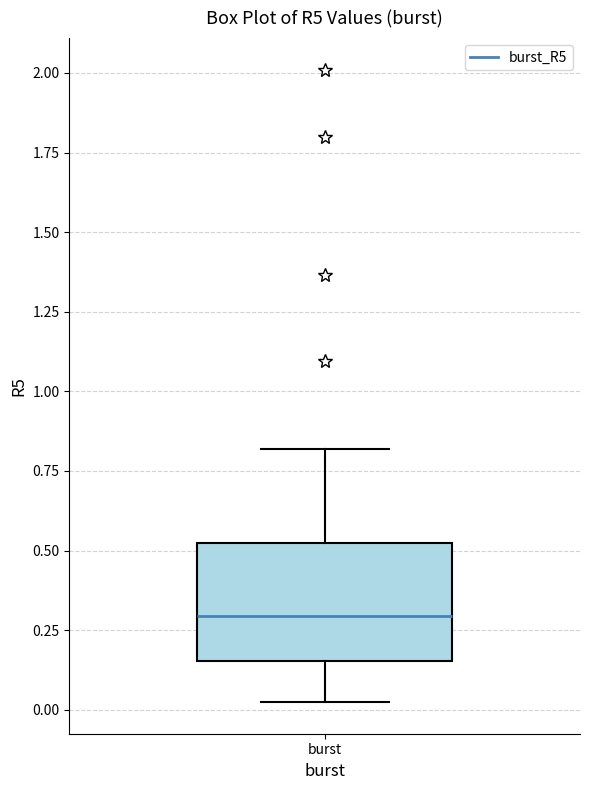

Transcribe this box plot: give where the median line is, the range the box spans, and where the two whiskers end, as read against the y-axis. The values are not printed on the chart, so give them approximately, as read against the axis.

median 0.30, box 0.15 to 0.55, whiskers 0.00 to 0.80